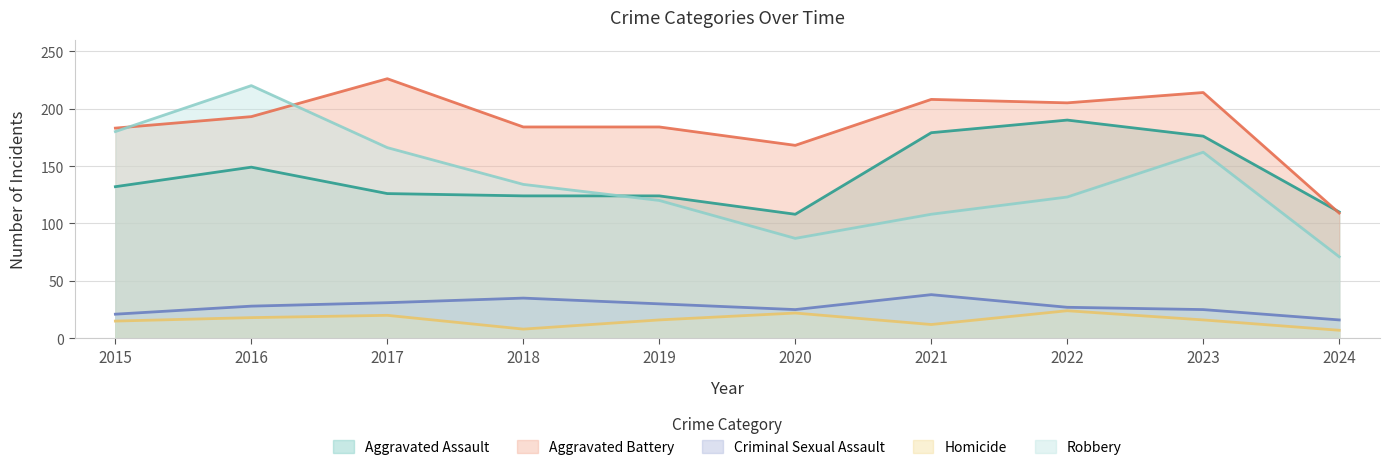

Does the chart have visible grid lines?

Yes